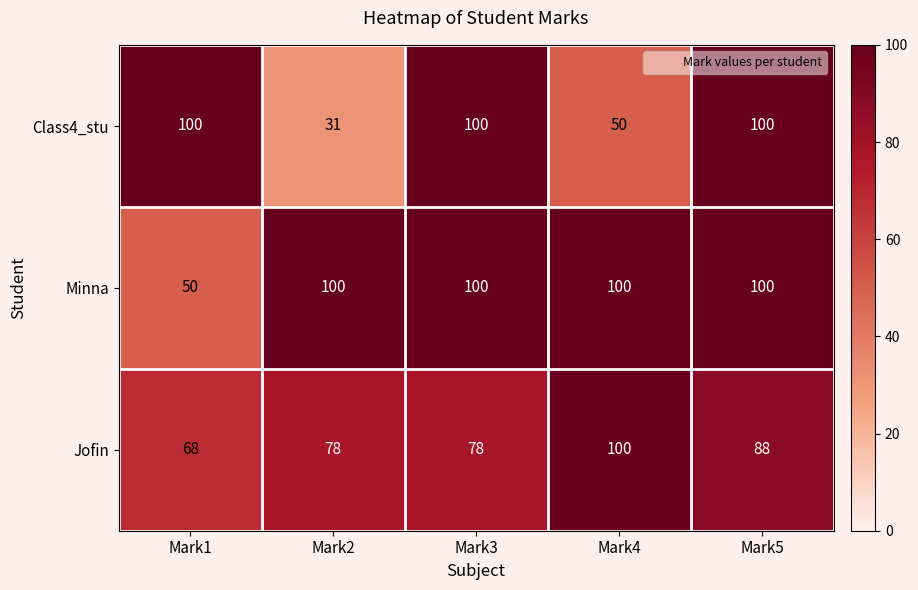

What is the spread (max minus min) of values at Mark2?

69